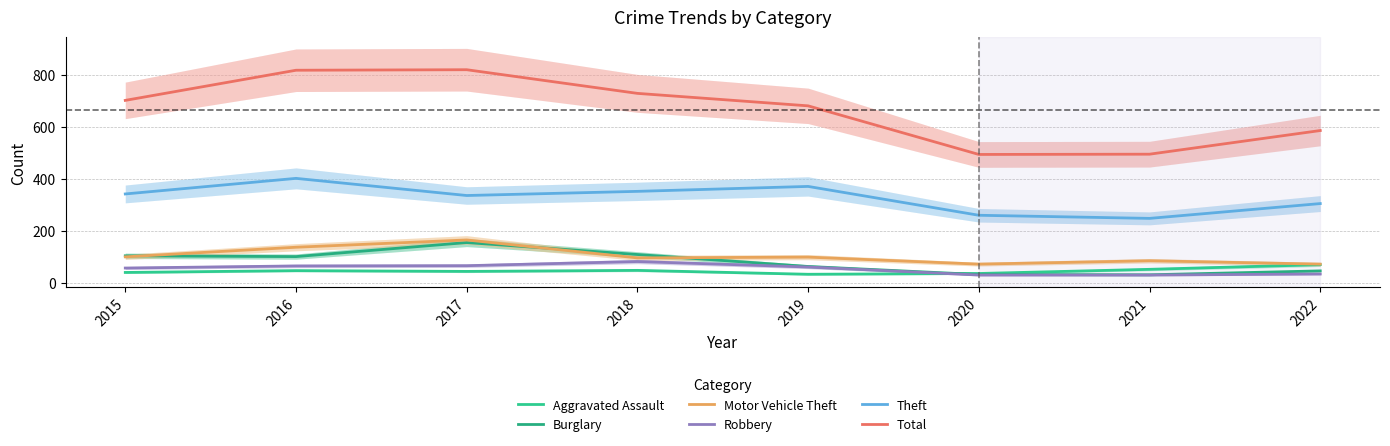

At which category does the chart reach its minimum across all series?

2020